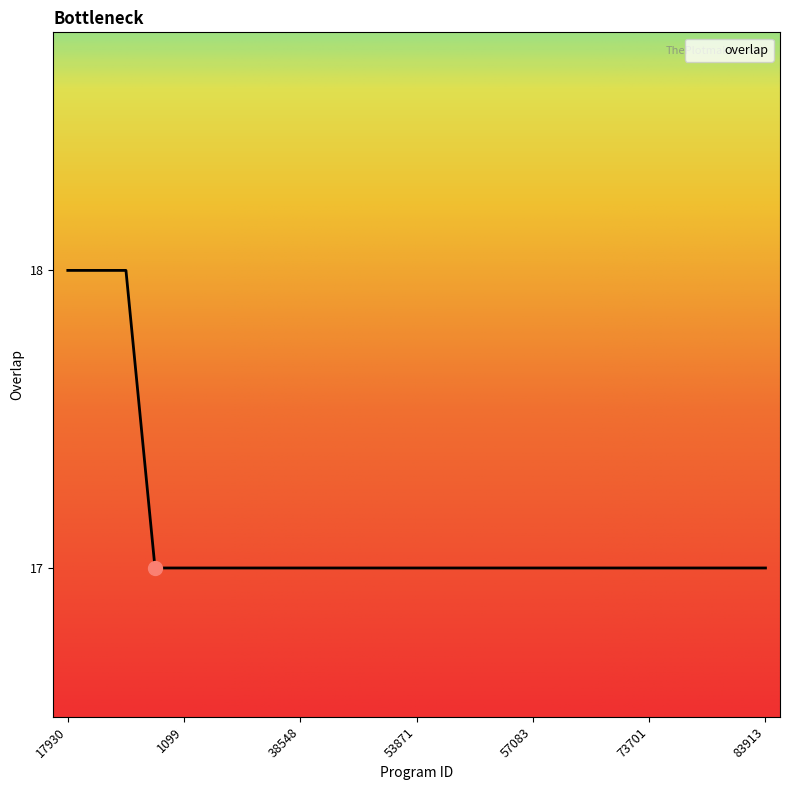

What is the smallest value displayed?

17